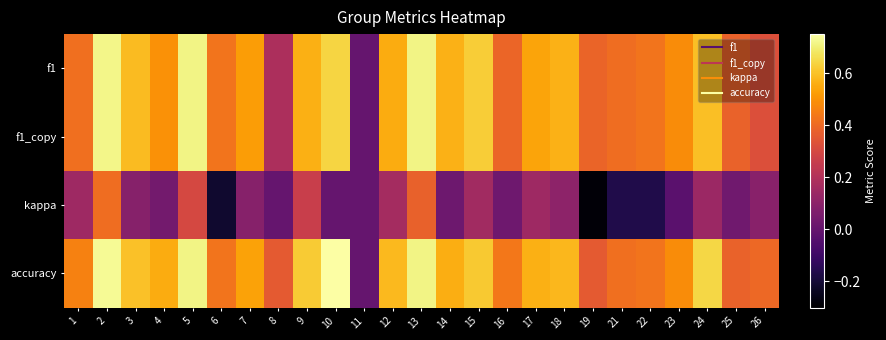

List the series in order of their peak value, highest first.

accuracy, f1, f1_copy, kappa